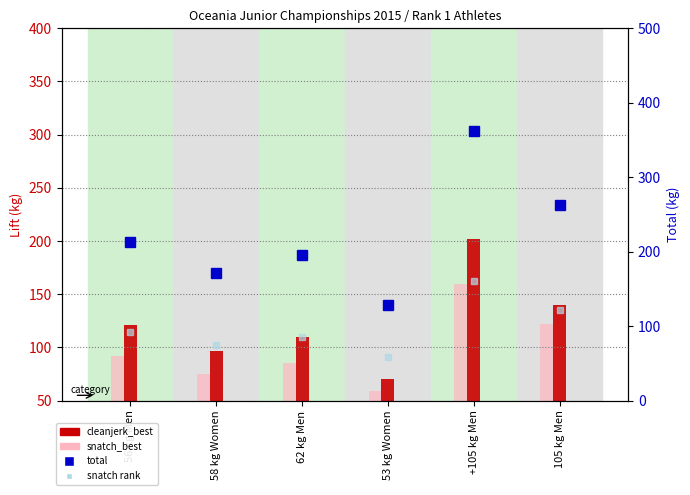

Which category has the highest value across all series?

+105 kg Men